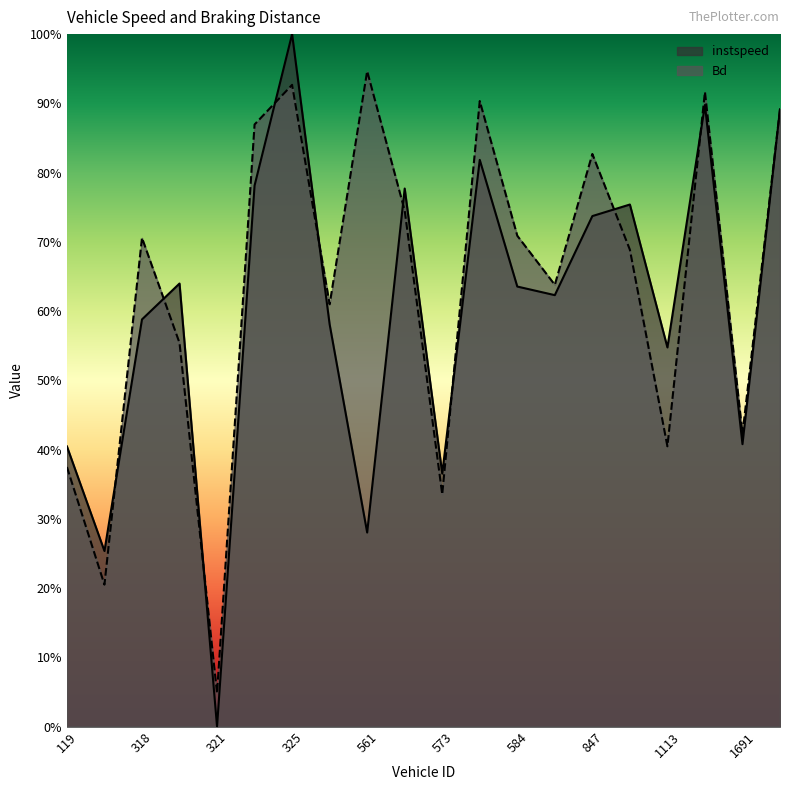

Which series ends up on top after the final intersection of instspeed and Bd?

Bd